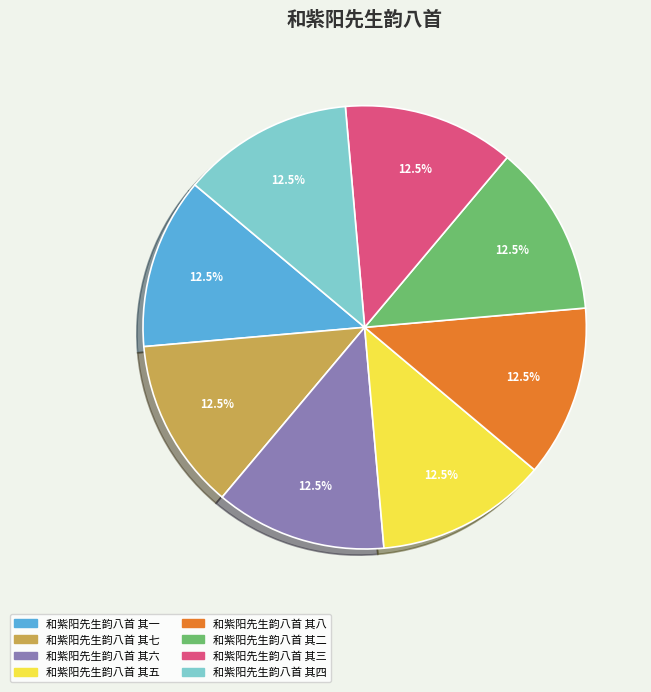

Combined, what portion of the pie is 和紫阳先生韵八首 其六 and 和紫阳先生韵八首 其八?

25.0%